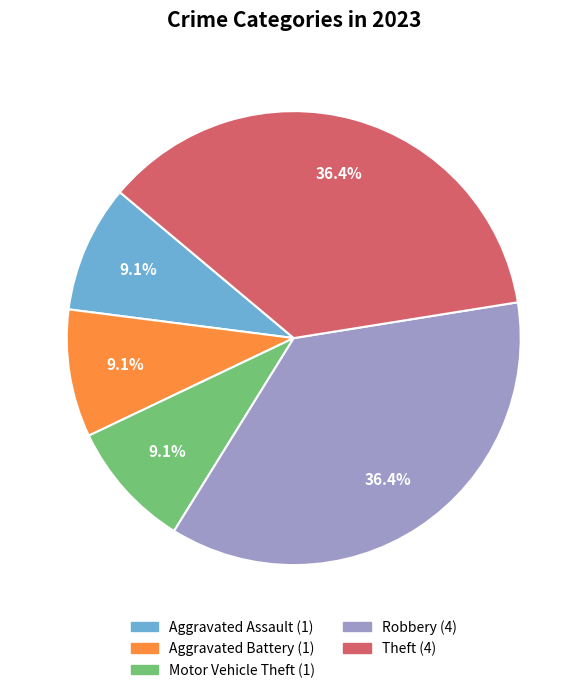

To the nearest percent, what is the difference between the largest and smallest slice percentages?

27%